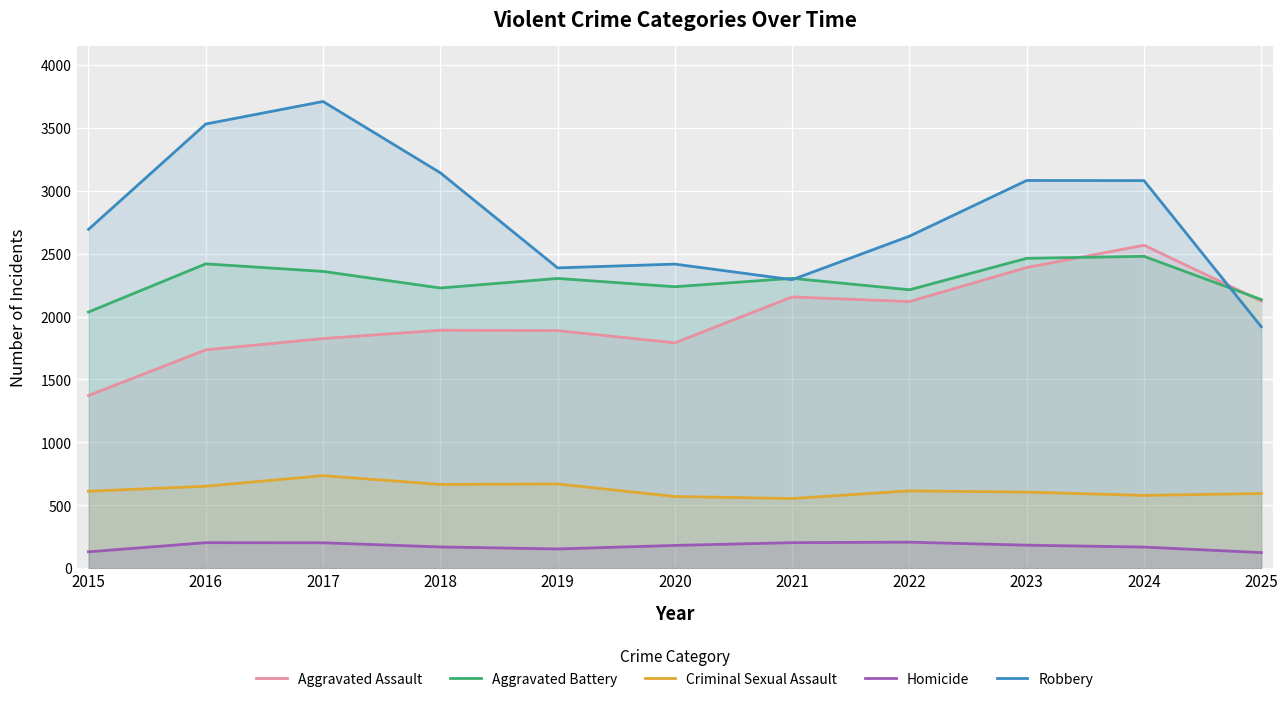

How many lines are shown in the chart?

5